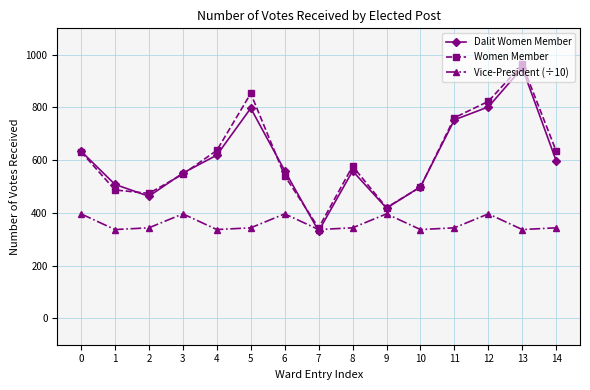

Is it true that Dalit Women Member equals 340.6 at 1?

False